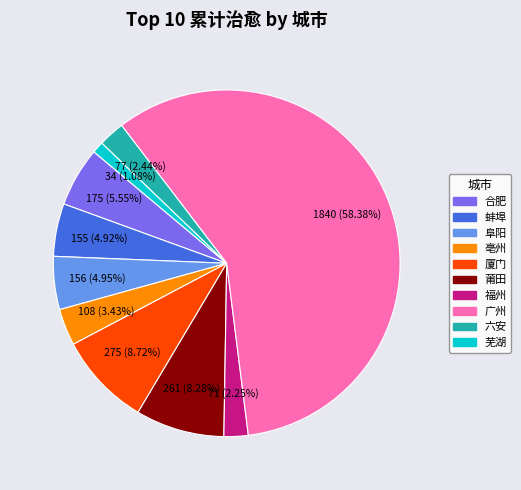

Combined, do 蚌埠 and 阜阳 account for over 50%?

No